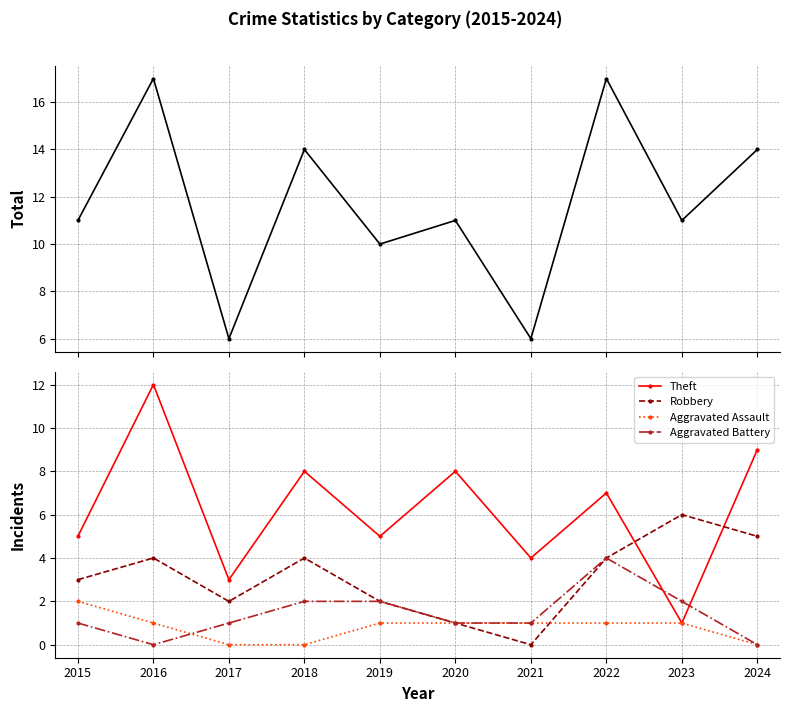

Reading left to right, extract all data points from this chart.

Total: 2015=11	2016=17	2017=6	2018=14	2019=10	2020=11	2021=6	2022=17	2023=11	2024=14
Theft: 2015=5	2016=12	2017=3	2018=8	2019=5	2020=8	2021=4	2022=7	2023=1	2024=9
Robbery: 2015=3	2016=4	2017=2	2018=4	2019=2	2020=1	2021=0	2022=4	2023=6	2024=5
Aggravated Assault: 2015=2	2016=1	2017=0	2018=0	2019=1	2020=1	2021=1	2022=1	2023=1	2024=0
Aggravated Battery: 2015=1	2016=0	2017=1	2018=2	2019=2	2020=1	2021=1	2022=4	2023=2	2024=0